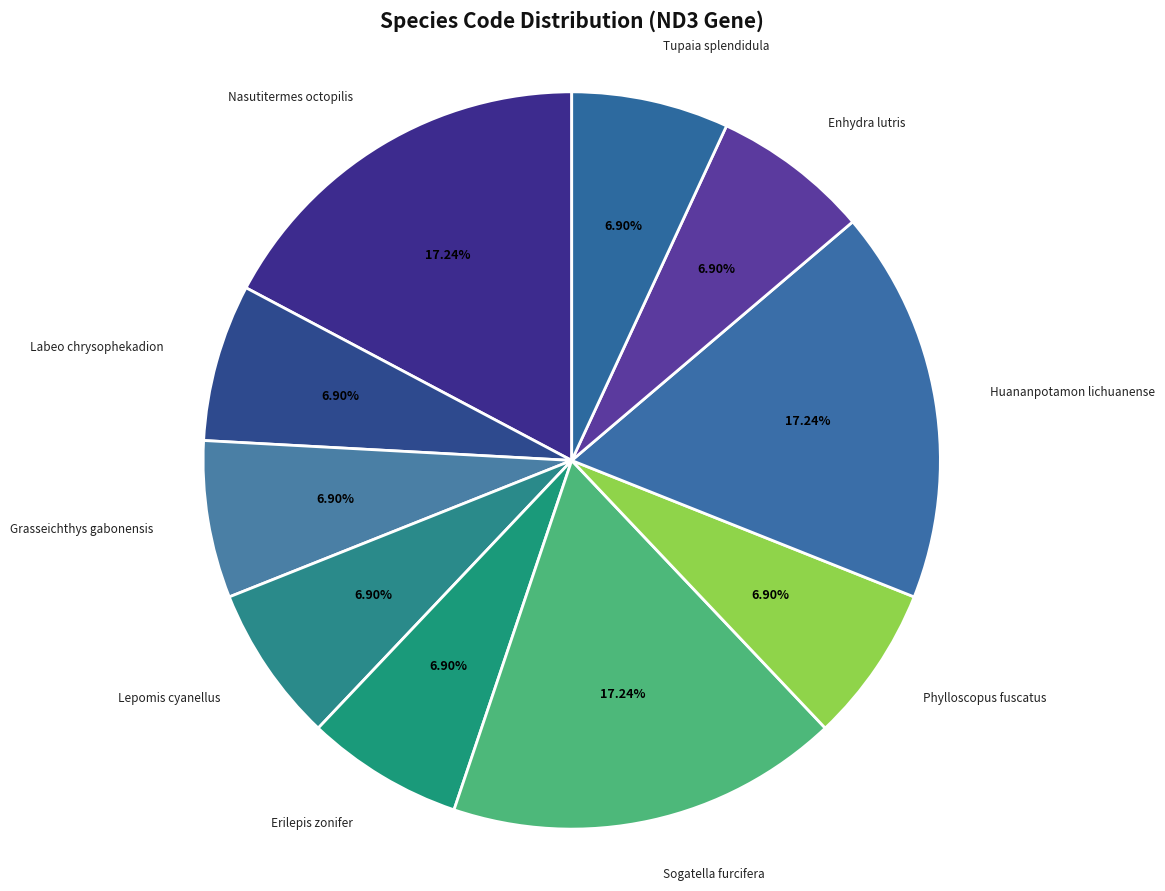

How many slices are in this pie chart?

10